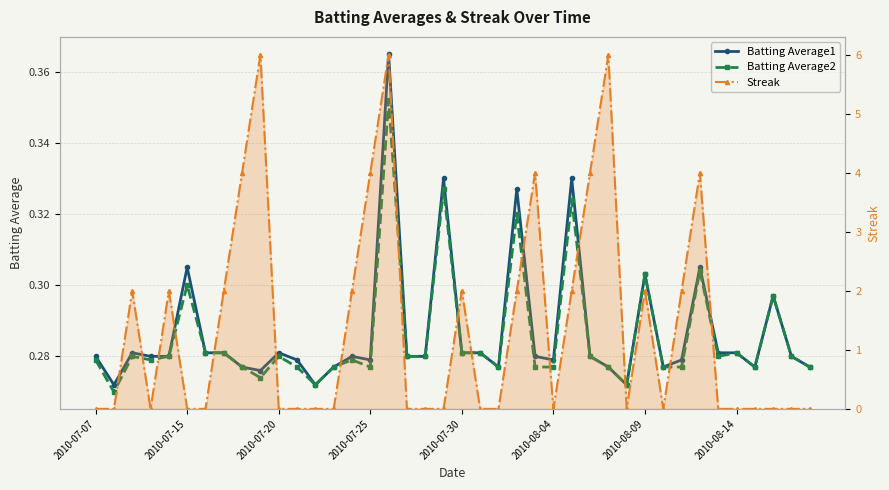

How many interior local peaks does the Batting Average2 series have?

12